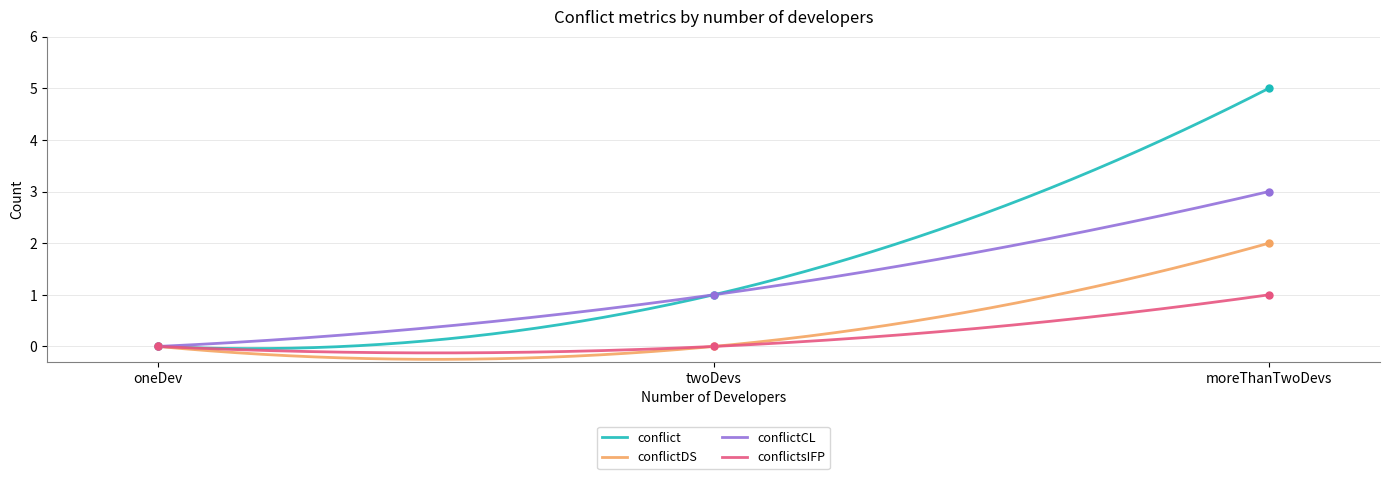

How many values in conflictsIFP are above zero?

1